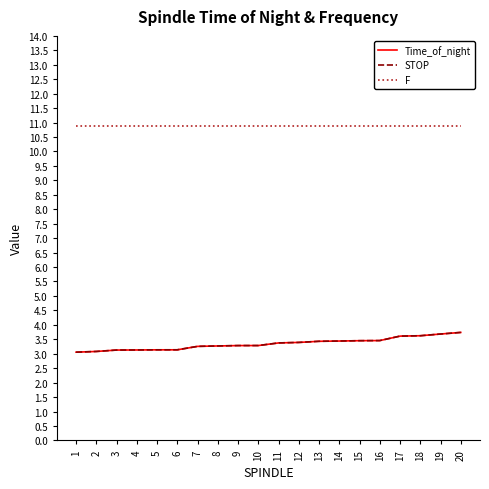

What value does the STOP series have at 10?

3.3